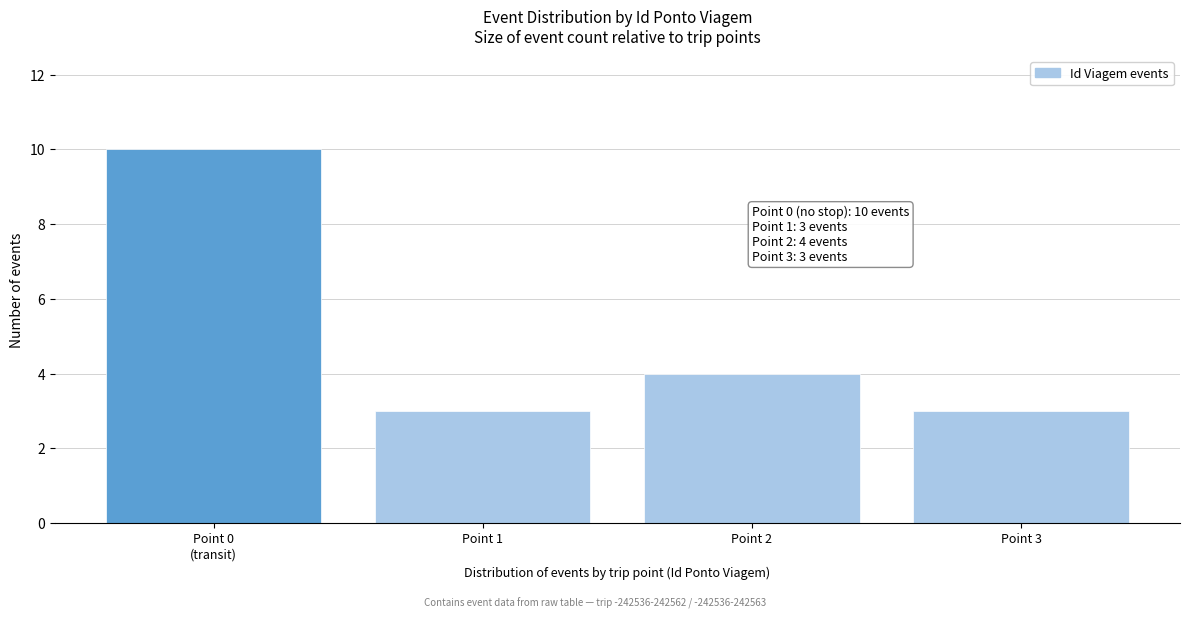

Reading right to left, transcribe all the data shown in this chart.

3	4	3	10